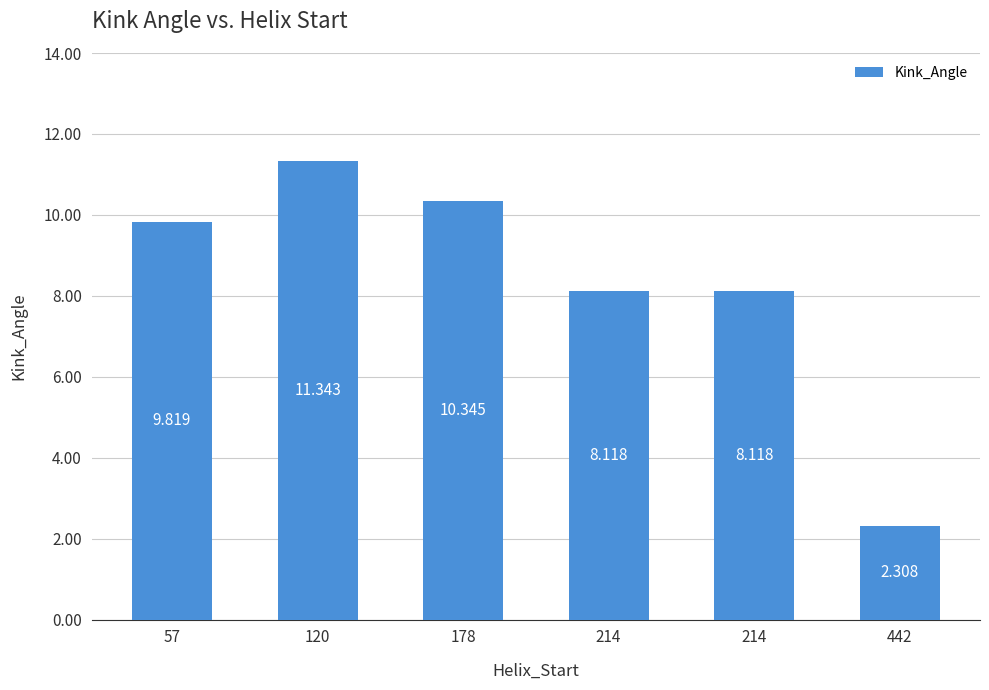

What is the value of the 2nd bar from the left?

11.3